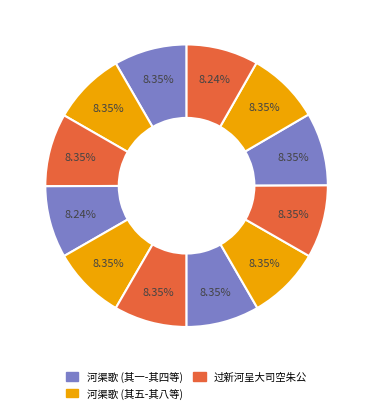

How many segments does this pie chart have?

12